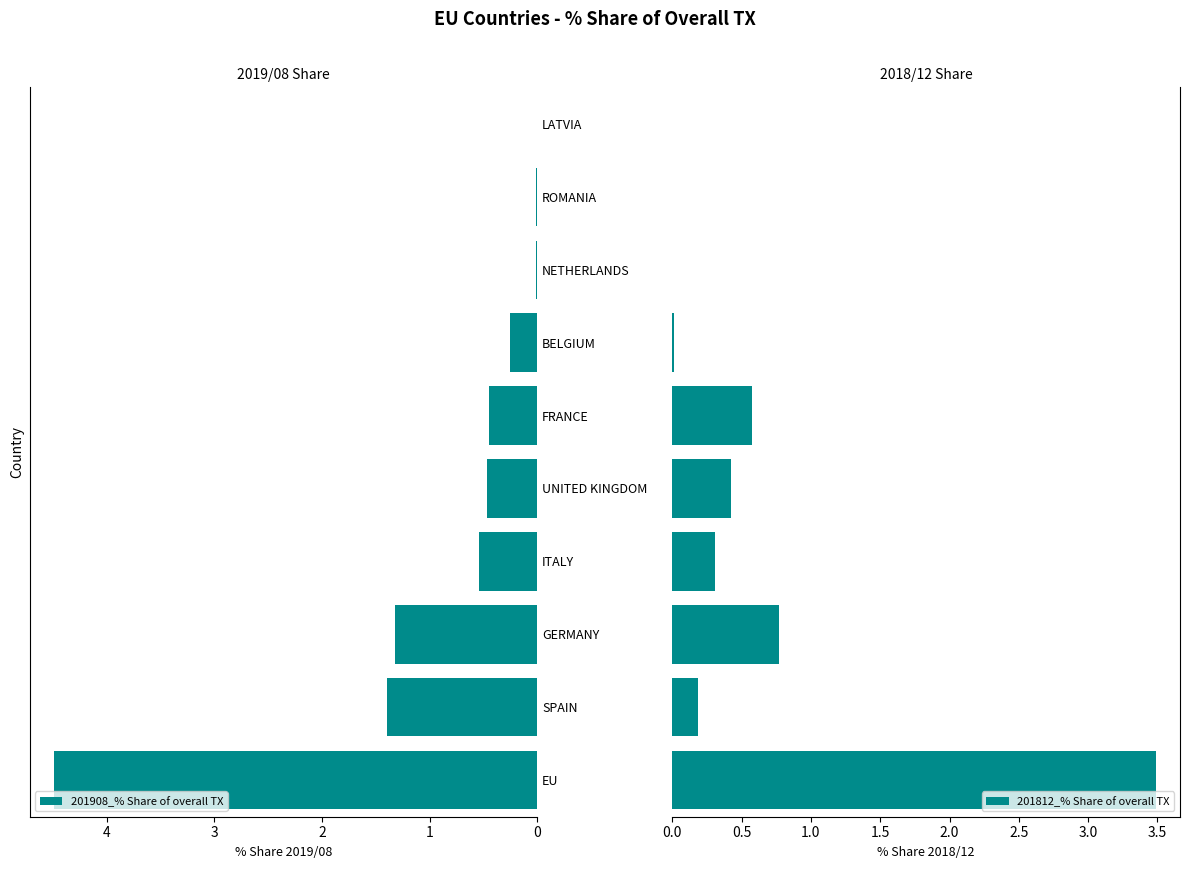

How many bars are there in total?

20